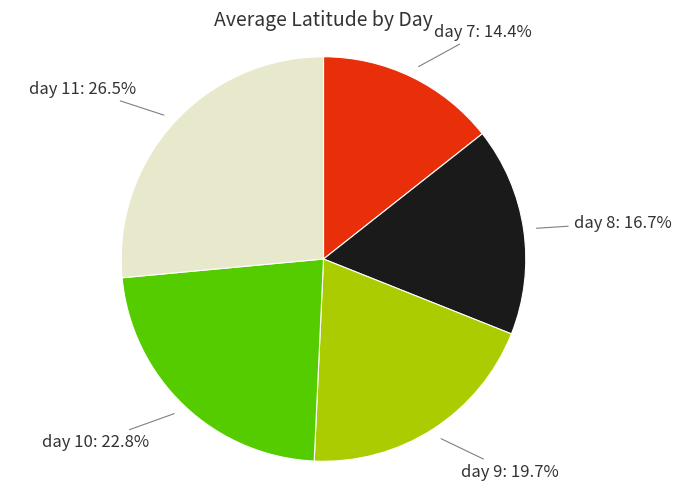

Between day 7 and day 11, which is larger?

day 11